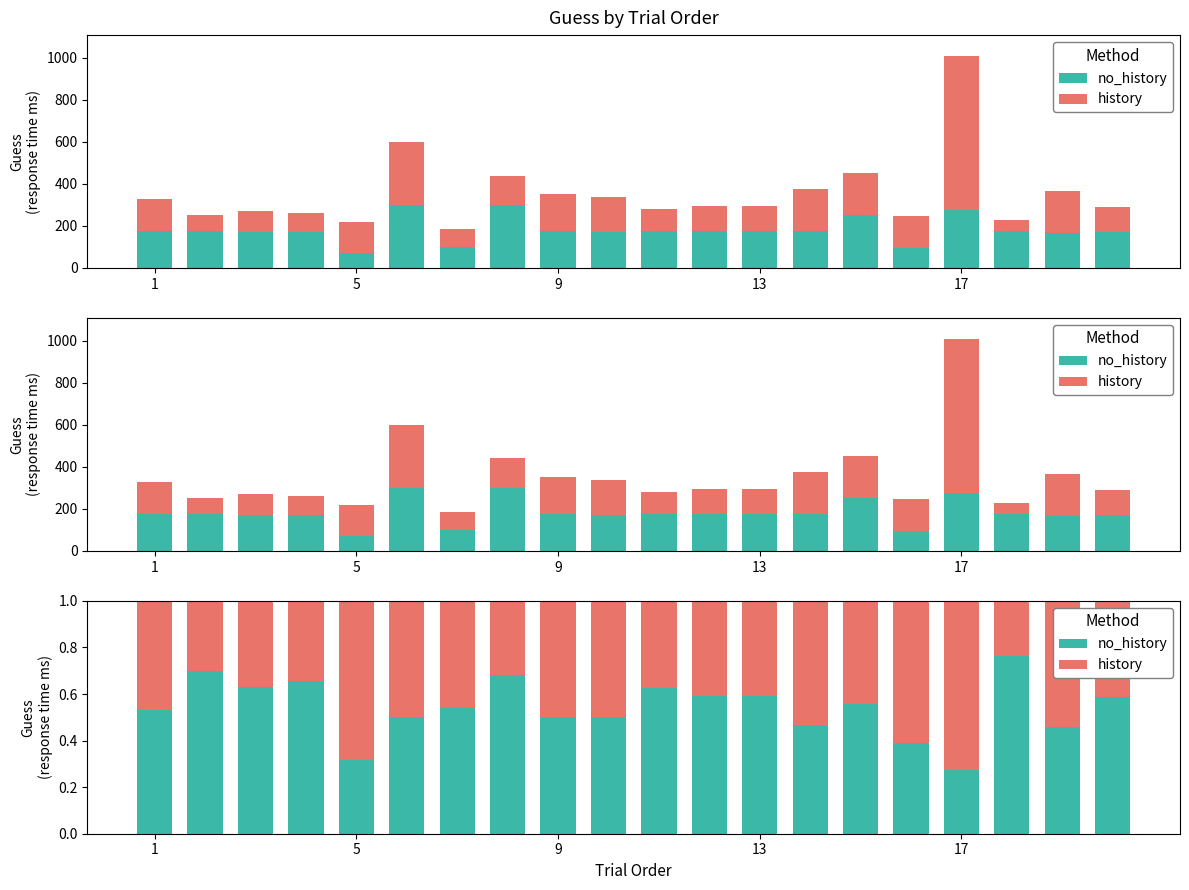

Which label corresponds to the smallest value in the chart?

17